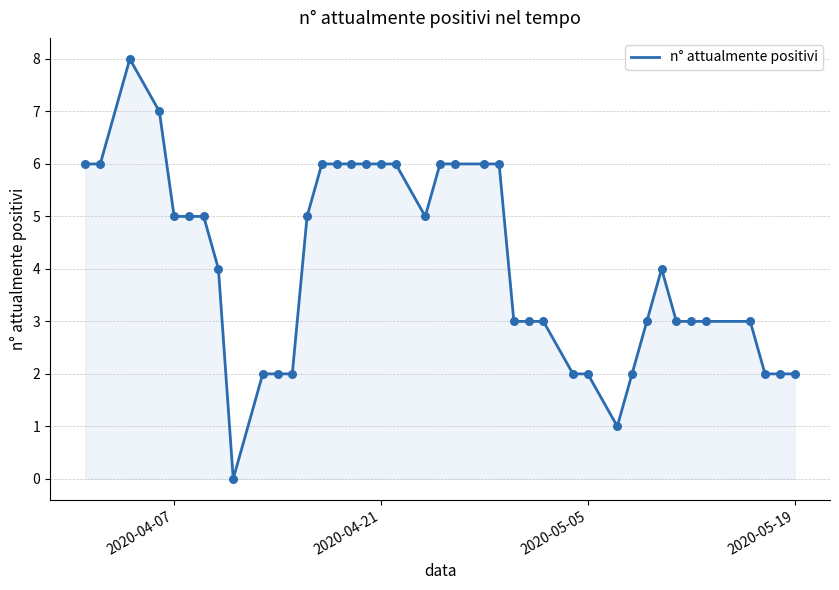

What is the maximum value shown in the chart?

8